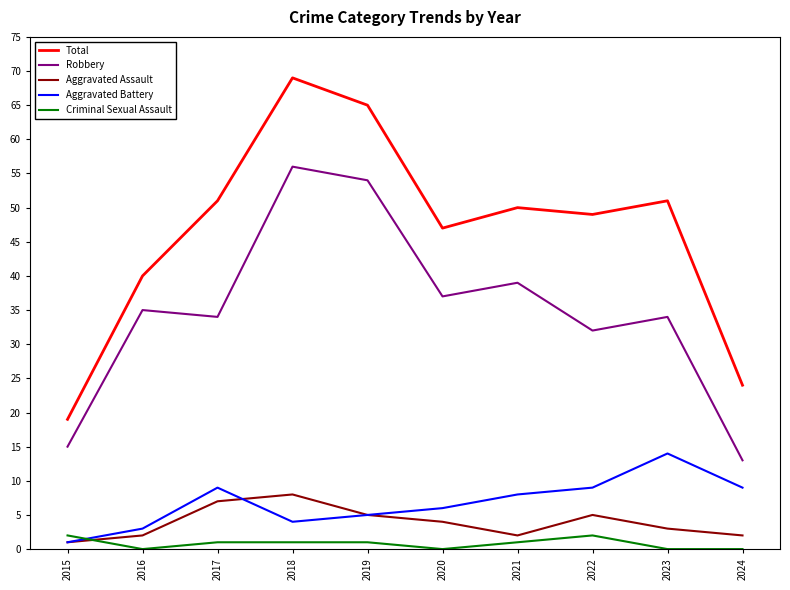

The value of Aggravated Battery at 2021 is 13. True or false?

False